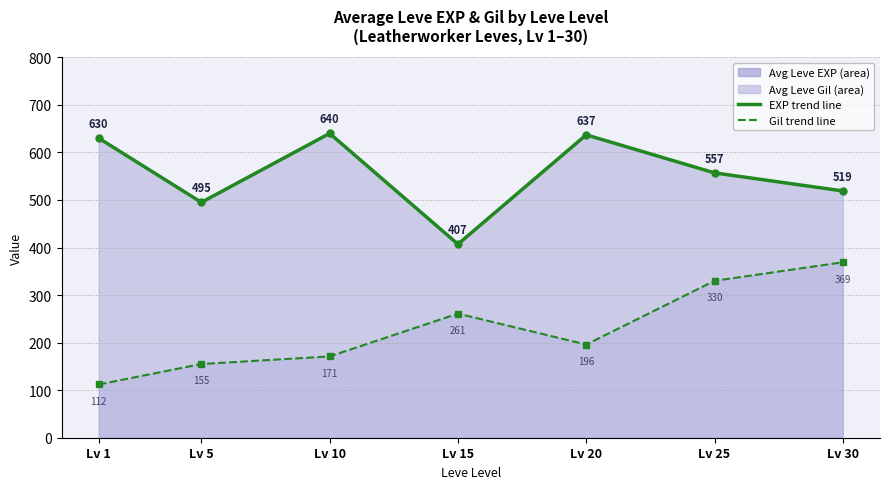

True or false: EXP trend has a value of 1127 at Lv 20.

False